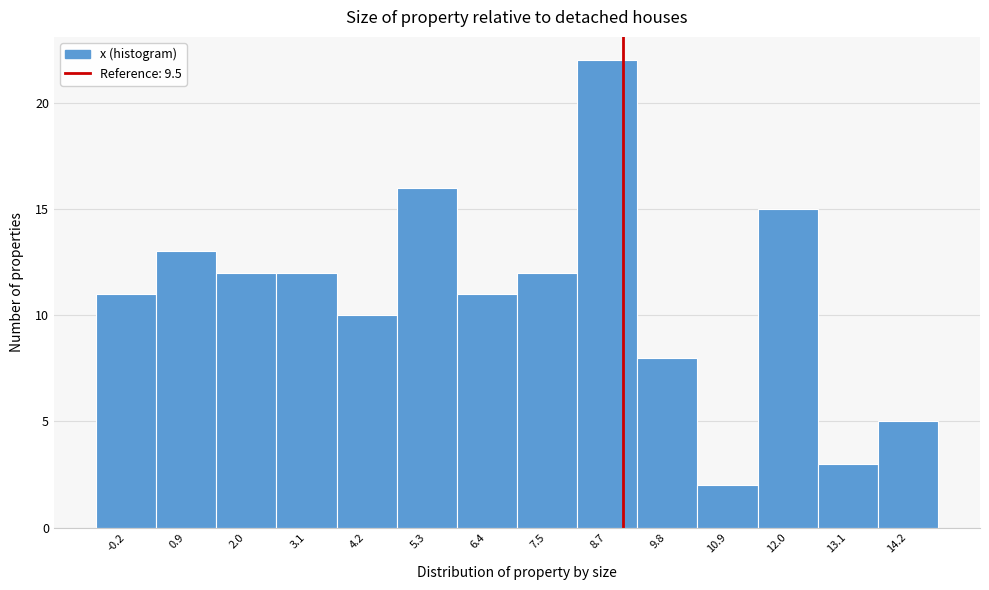

Reading left to right, transcribe all the data shown in this chart.

-0.2=11	0.9=13	2.0=12	3.1=12	4.2=10	5.3=16	6.4=11	7.5=12	8.7=22	9.8=8	10.9=2	12.0=15	13.1=3	14.2=5